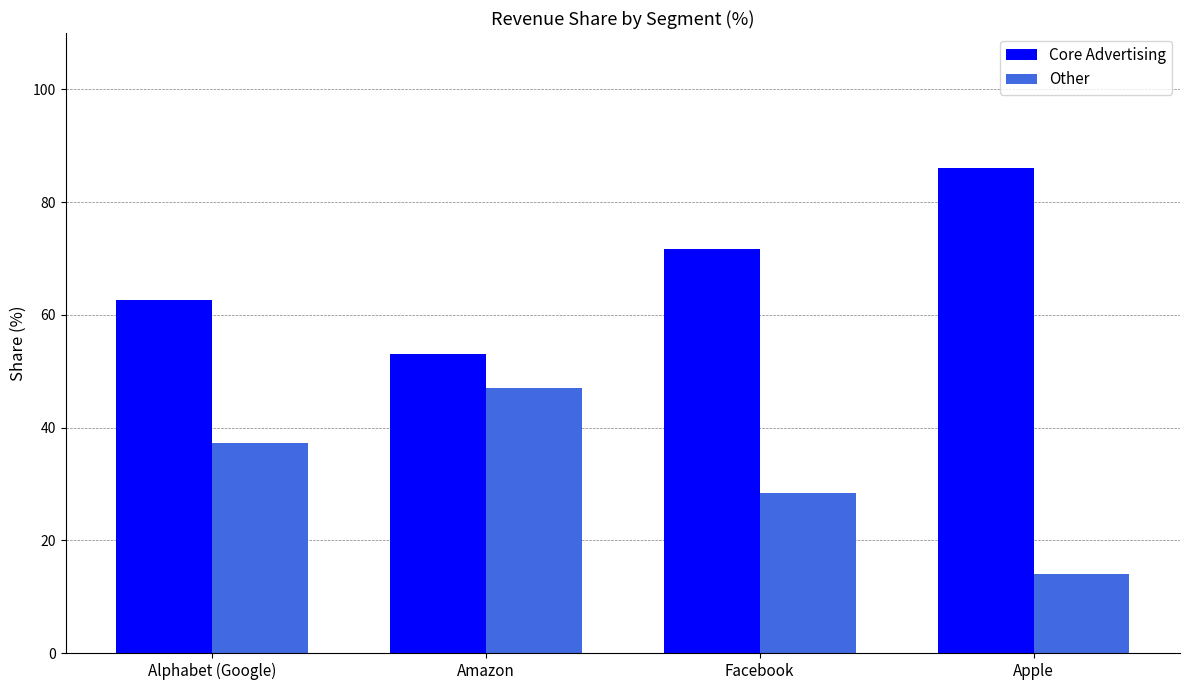

What is the minimum value shown in the chart?

14.0